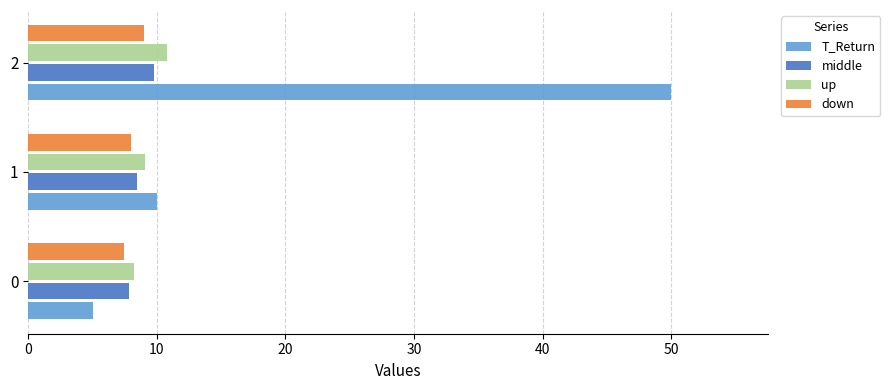

What is the sum of all middle values?

26.1